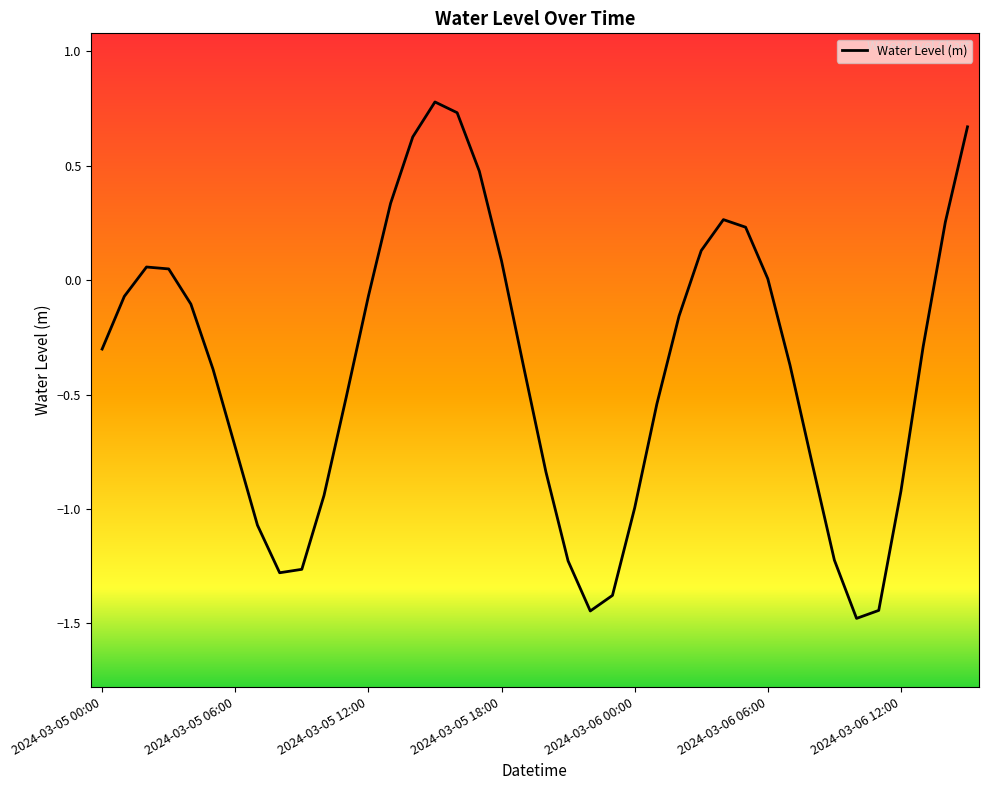

What is the difference between the maximum and minimum values?

2.3